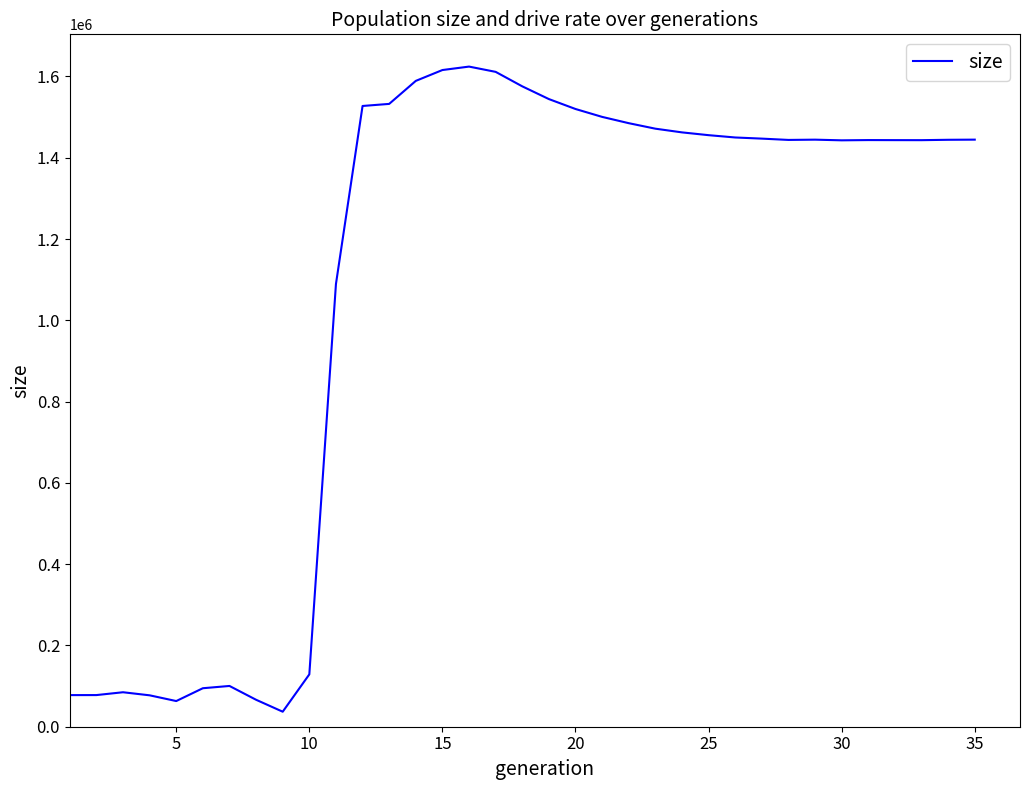

What is the difference between the maximum and minimum values?

1587318